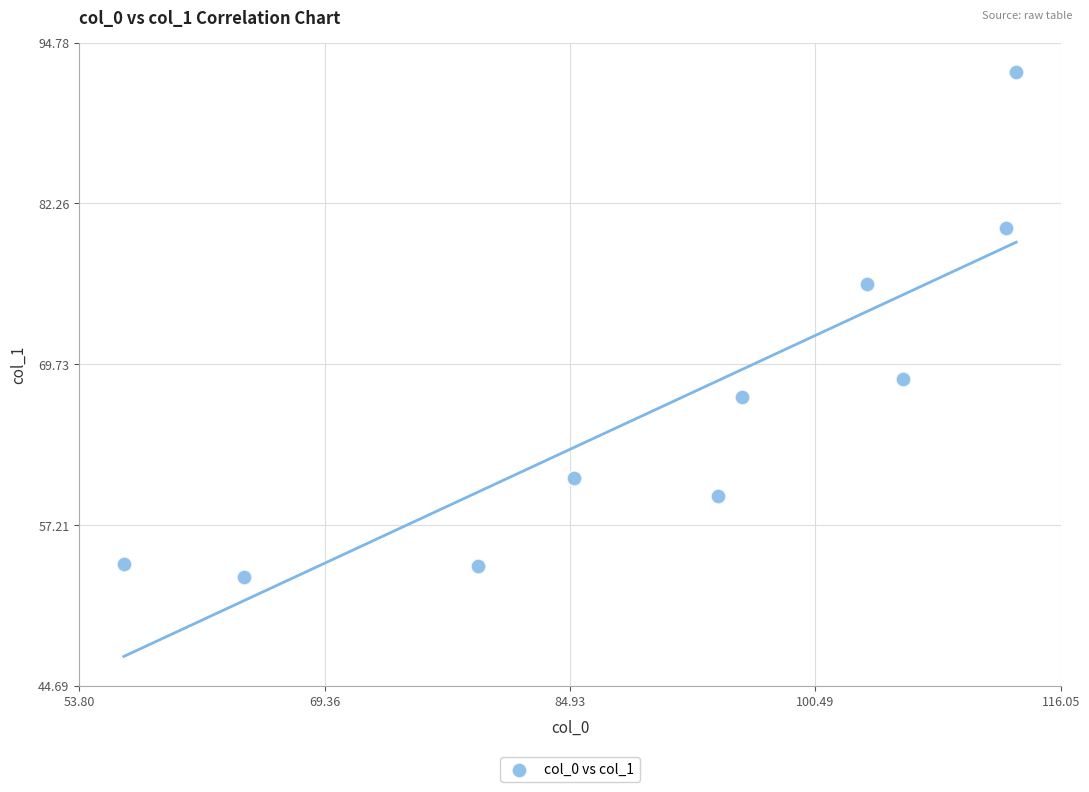

What is the average X value?

91.1